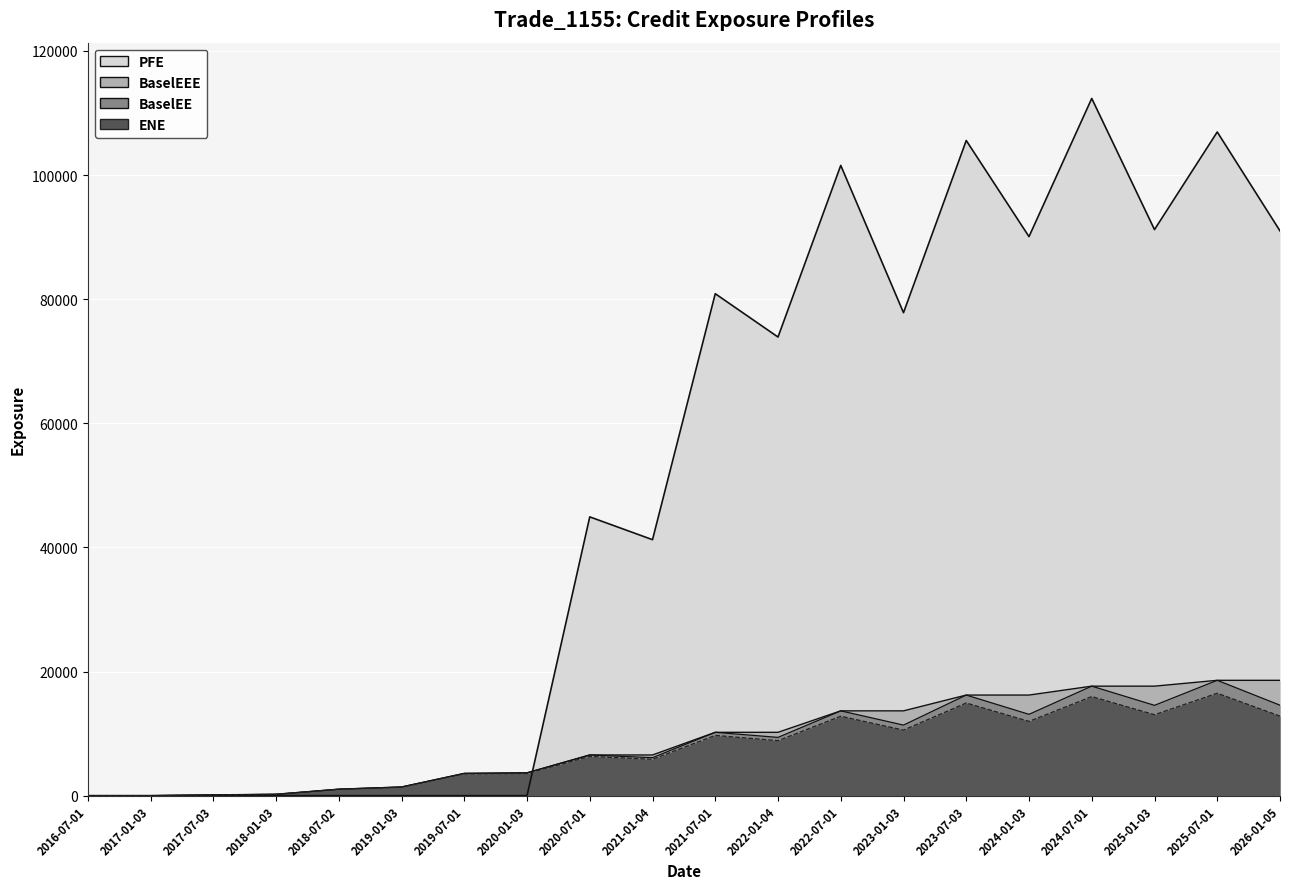

At how many categories does at least one series exceed 58192?

10